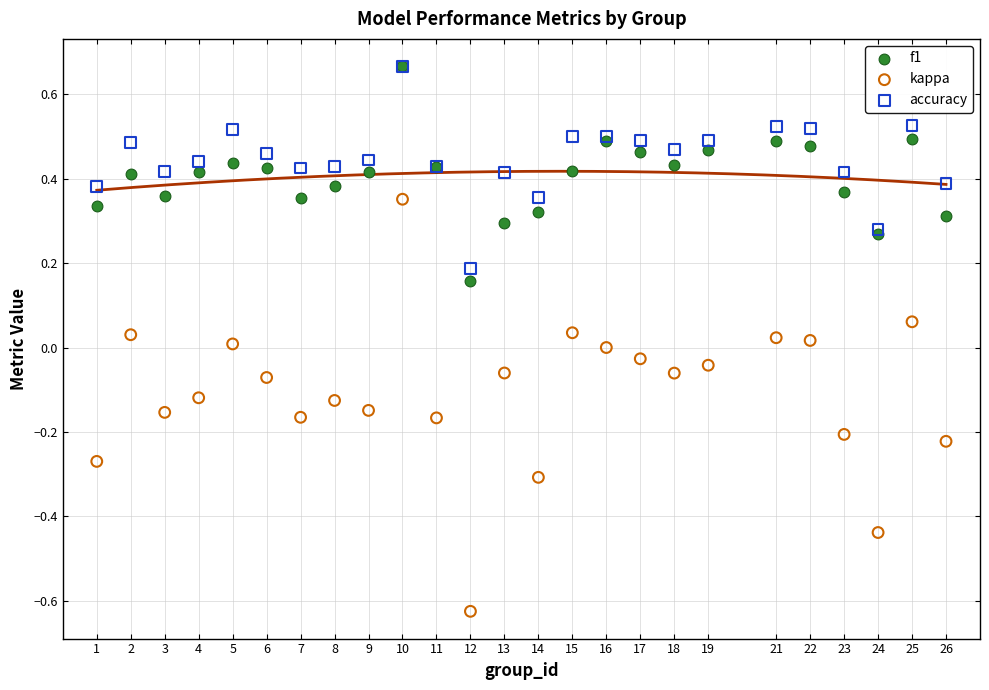

Which series contains the lowest Y value?

kappa